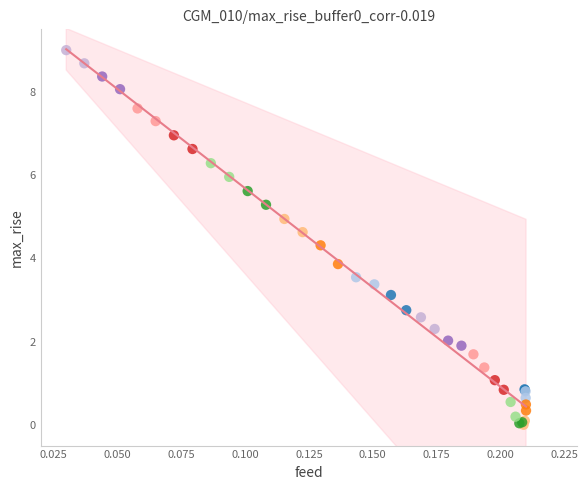

What Y value in the scatter plot is closest to 4?

3.9